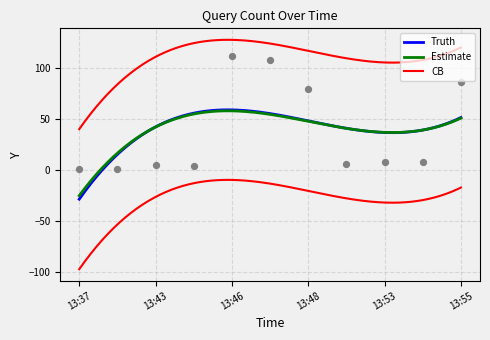

Between 13:40 and 13:46, which is larger?

13:46